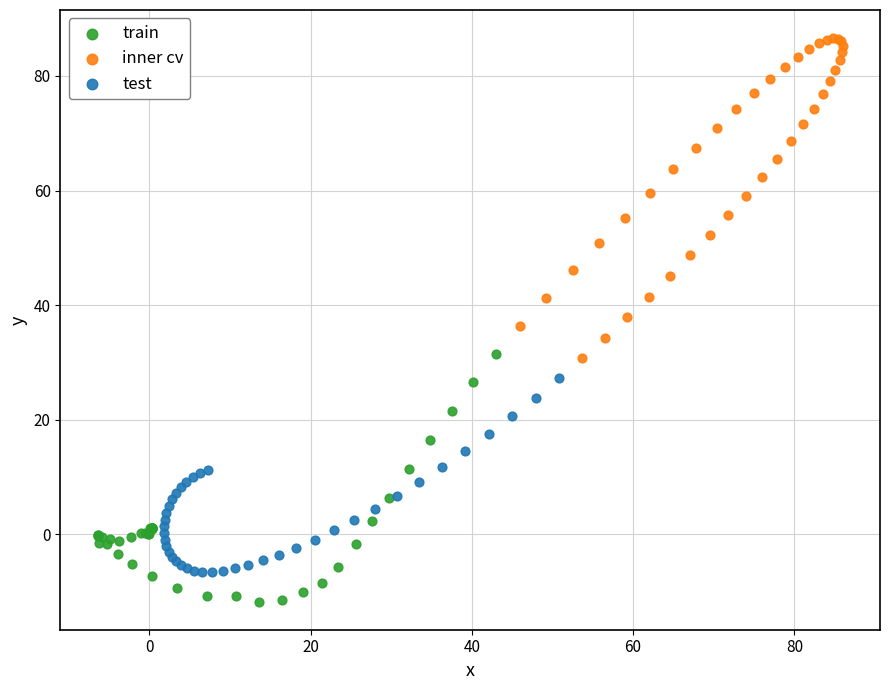

Which series has the largest Y range (max minus min)?

inner cv